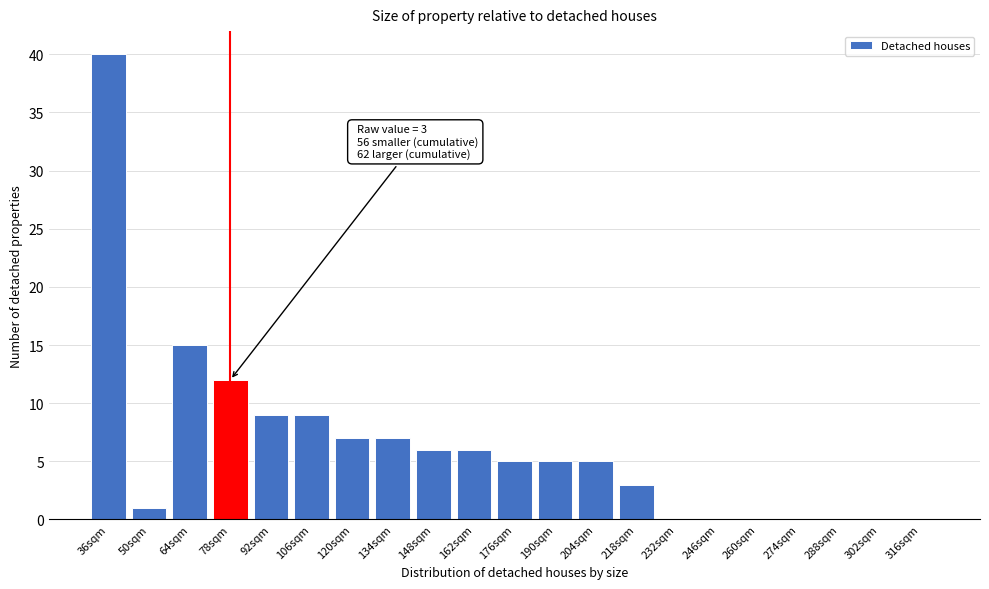

Reading left to right, list all the values displayed in this chart.

36sqm=40	50sqm=1	64sqm=15	78sqm=12	92sqm=9	106sqm=9	120sqm=7	134sqm=7	148sqm=6	162sqm=6	176sqm=5	190sqm=5	204sqm=5	218sqm=3	232sqm=0	246sqm=0	260sqm=0	274sqm=0	288sqm=0	302sqm=0	316sqm=0